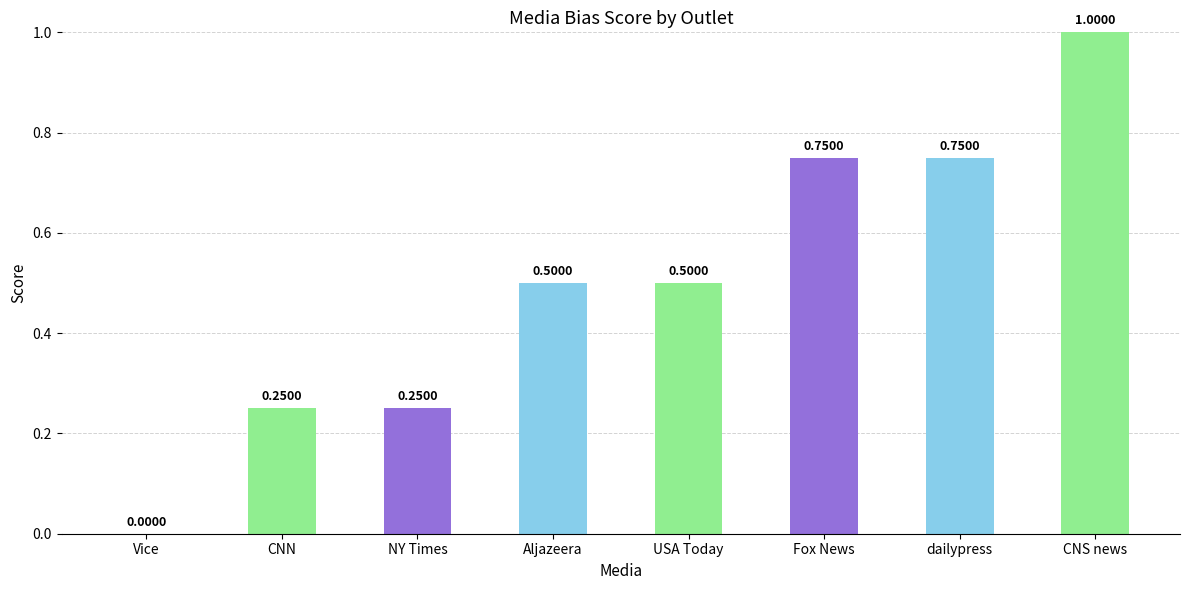

True or false: the data shows 0.5 at Aljazeera.

True